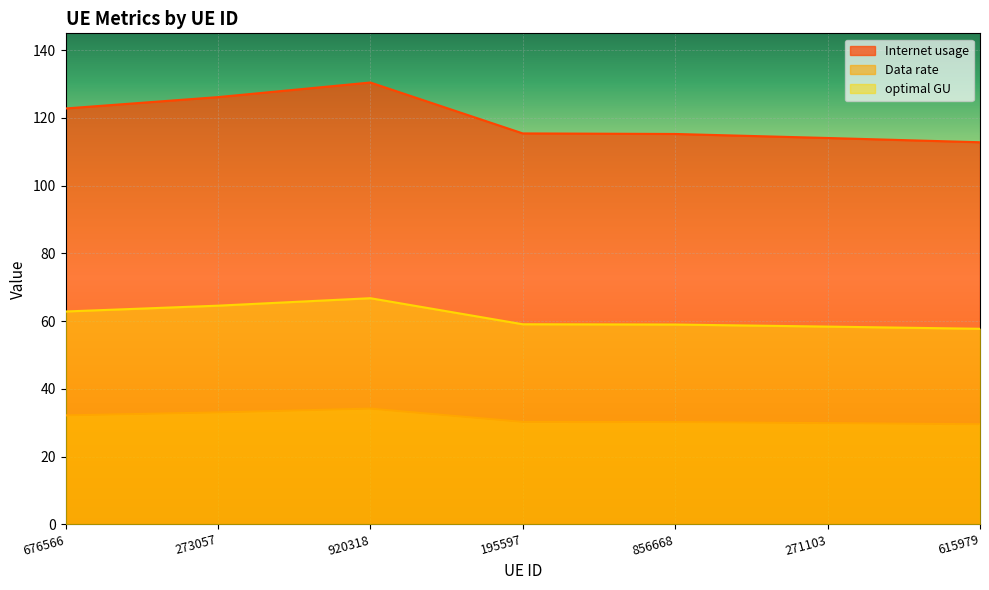

What is the label of the 1st point from the right?

615979